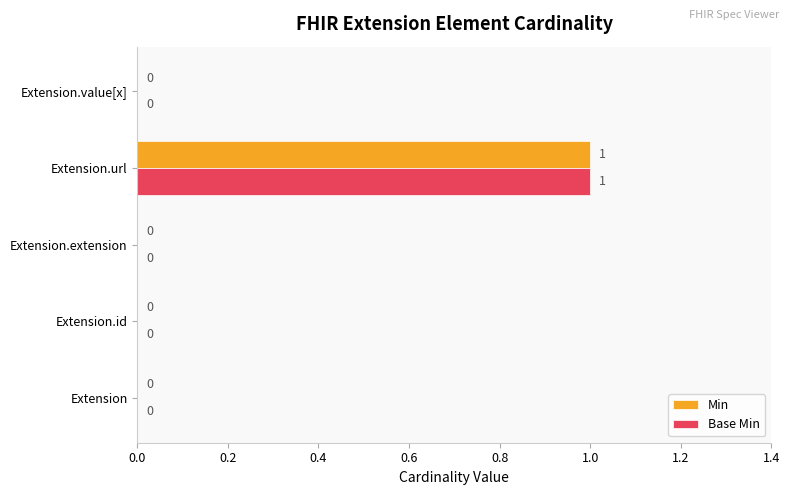

Count the number of data series in this chart.

2